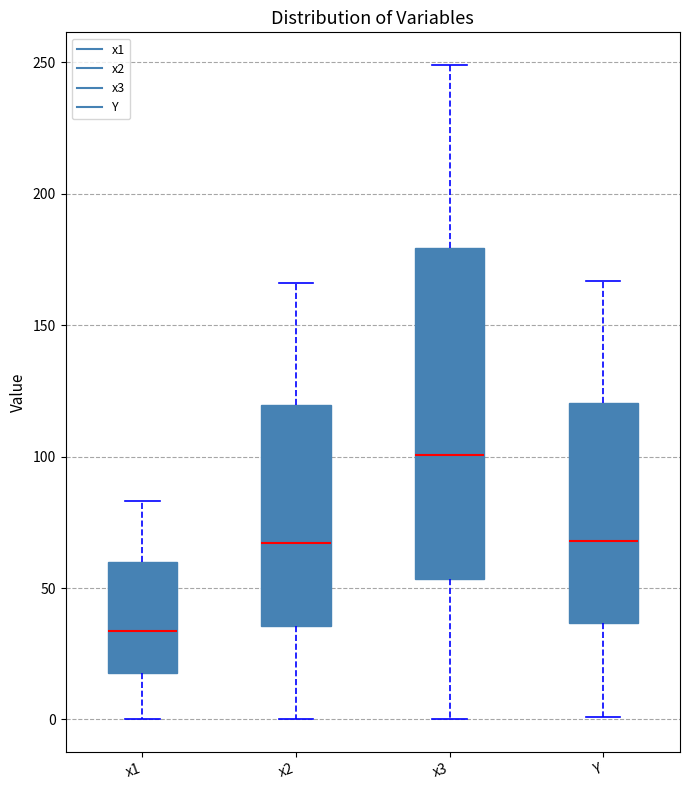

Reading left to right, read every box against the y-axis: the position of its median line, the range the box covers, and the ends of its whiskers. The values are not printed on the chart, so give them approximately, as read against the axis.

x1: median 35, box 20 to 60, whiskers 0 to 85
x2: median 65, box 35 to 120, whiskers 0 to 165
x3: median 100, box 55 to 180, whiskers 0 to 250
Y: median 70, box 35 to 120, whiskers 0 to 165